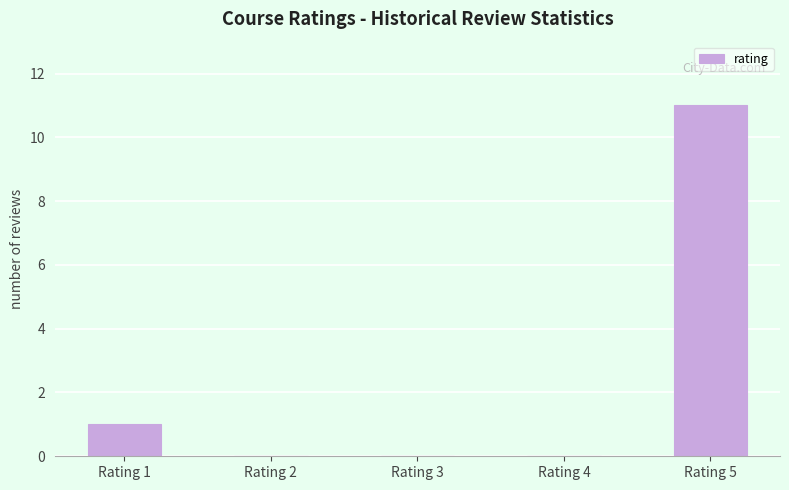

What is the maximum value shown in the chart?

11